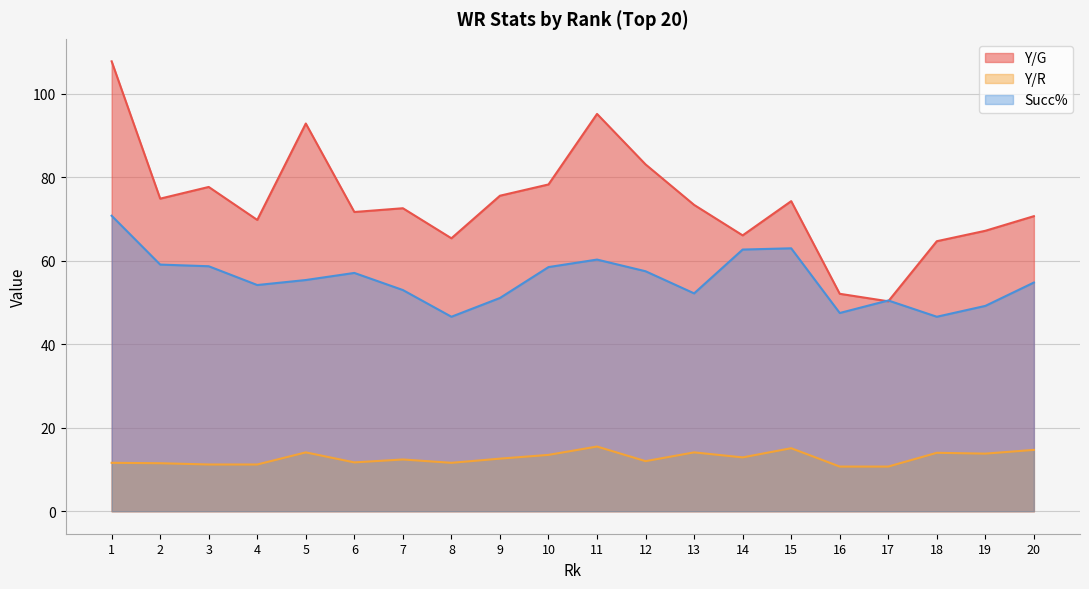

True or false: Y/R and Succ% intersect in this chart.

False